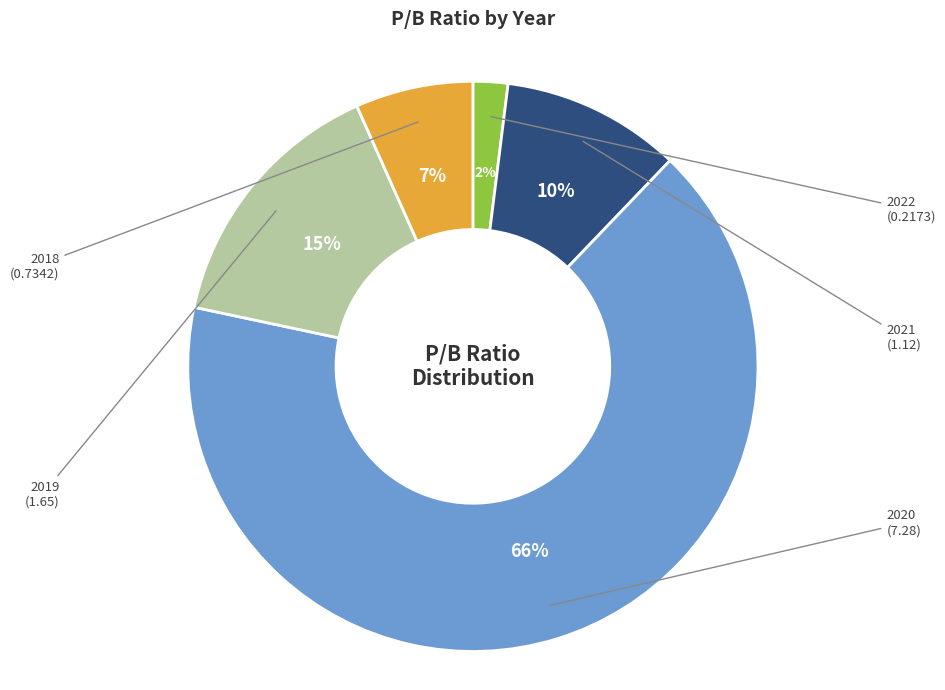

To the nearest percent, what is the average slice percentage?

20%